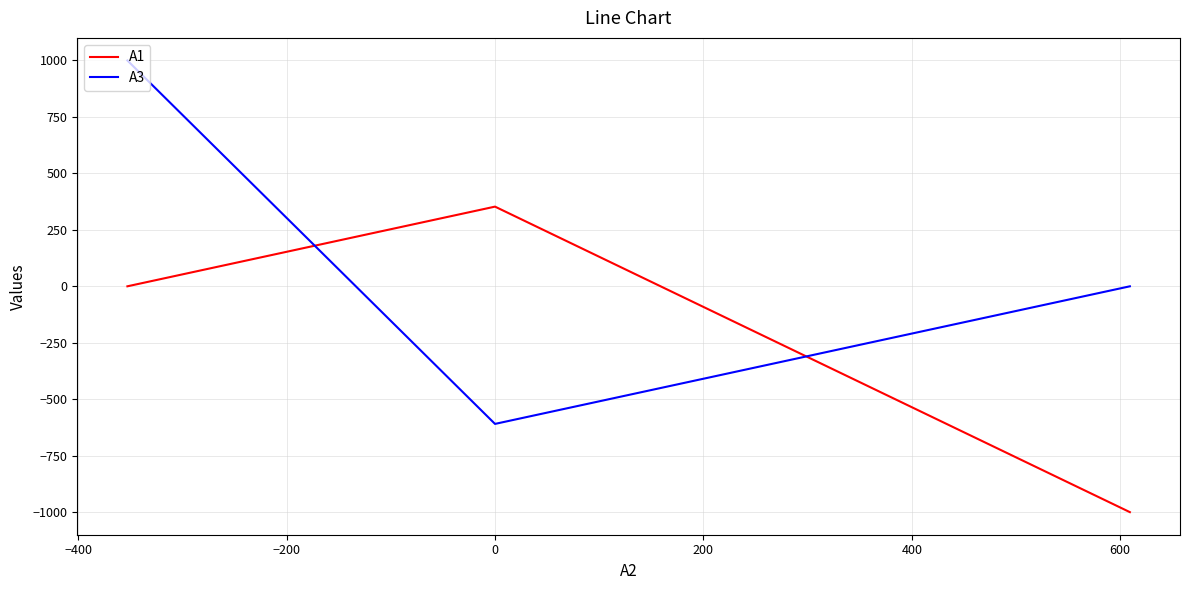

List the series in order of their overall mean, lowest first.

A1, A3